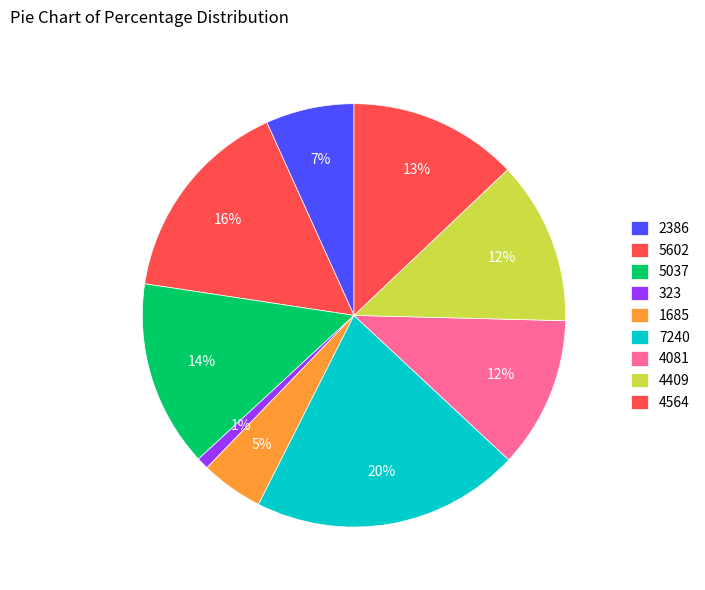

How many slices are in this pie chart?

9